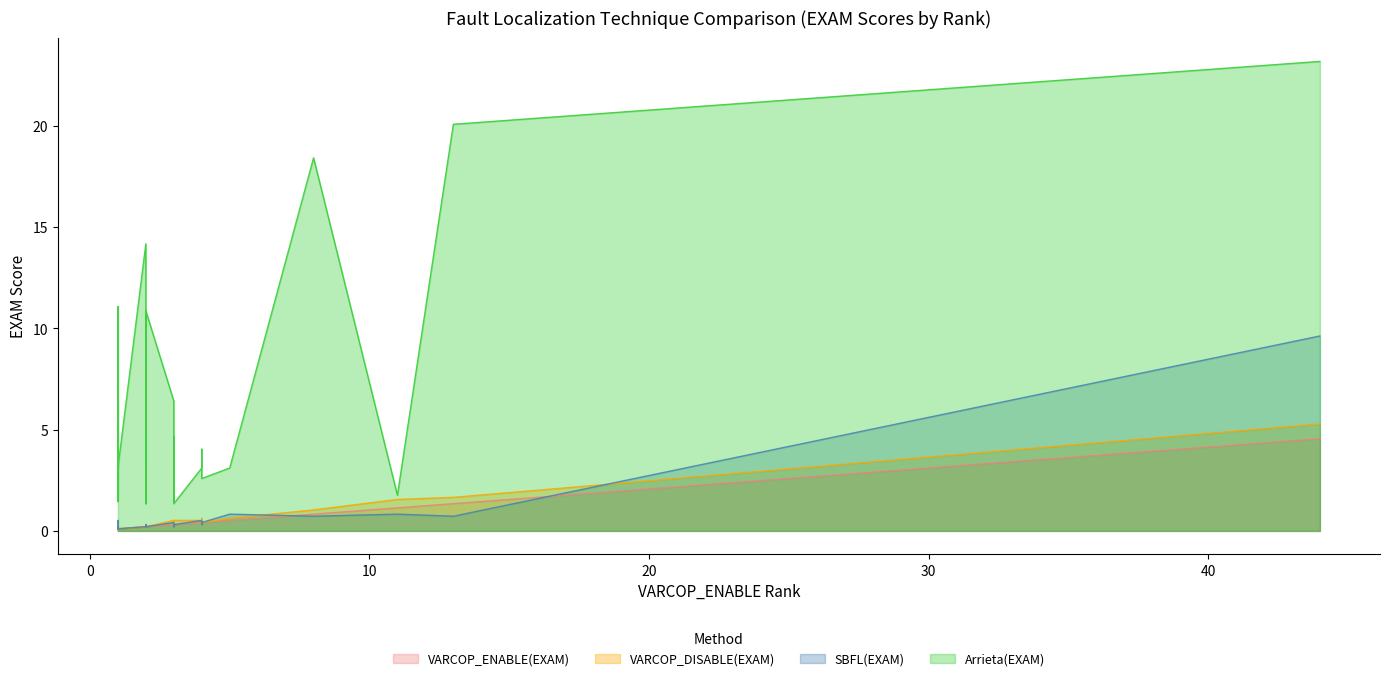

True or false: Arrieta(EXAM) has a value of 2.0 at 31.

False